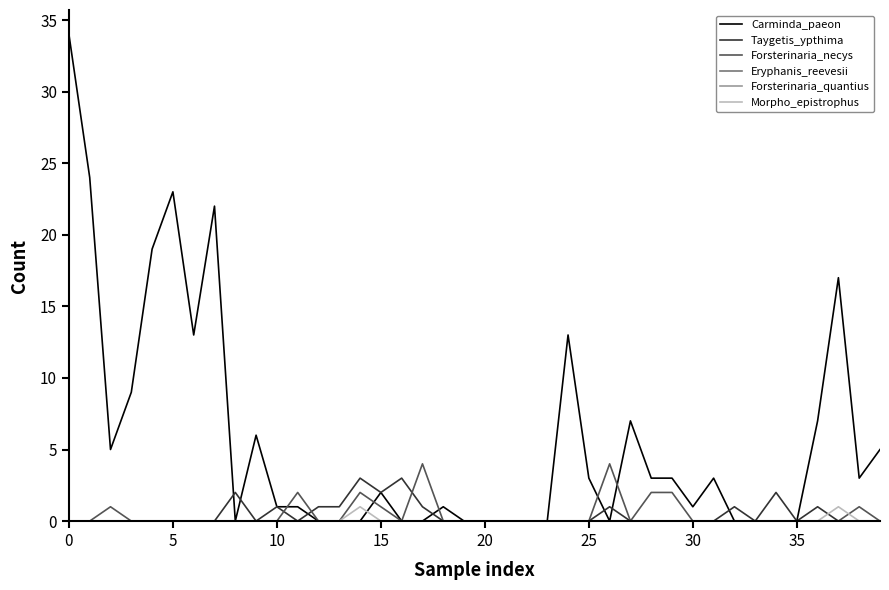

Which series has the largest total across all categories?

Carminda_paeon